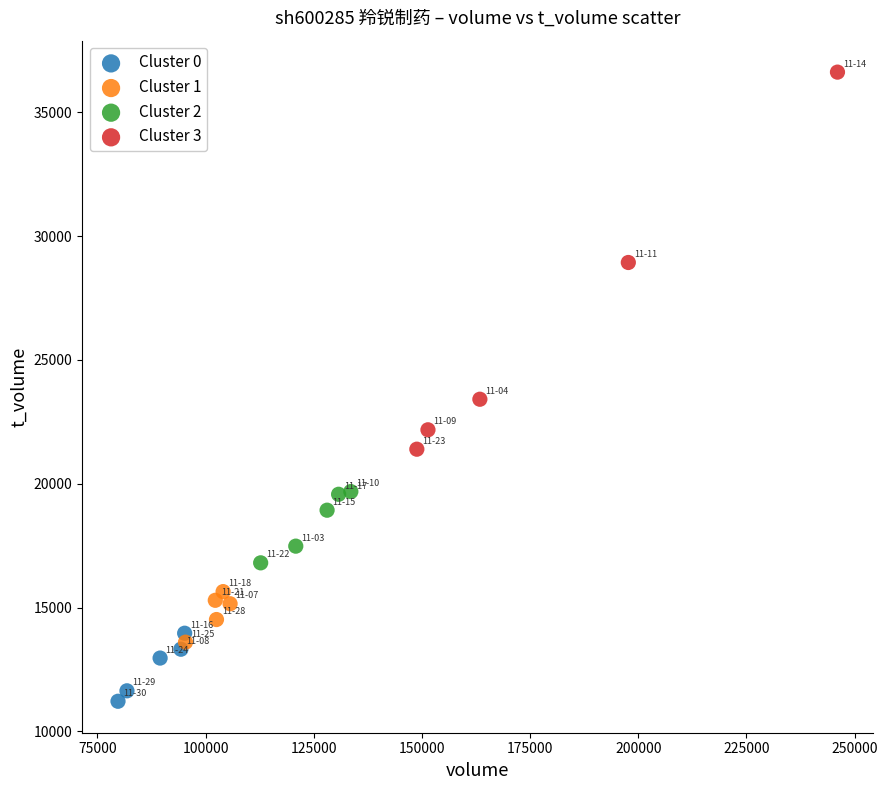

Which series reaches the maximum Y coordinate?

Cluster 3